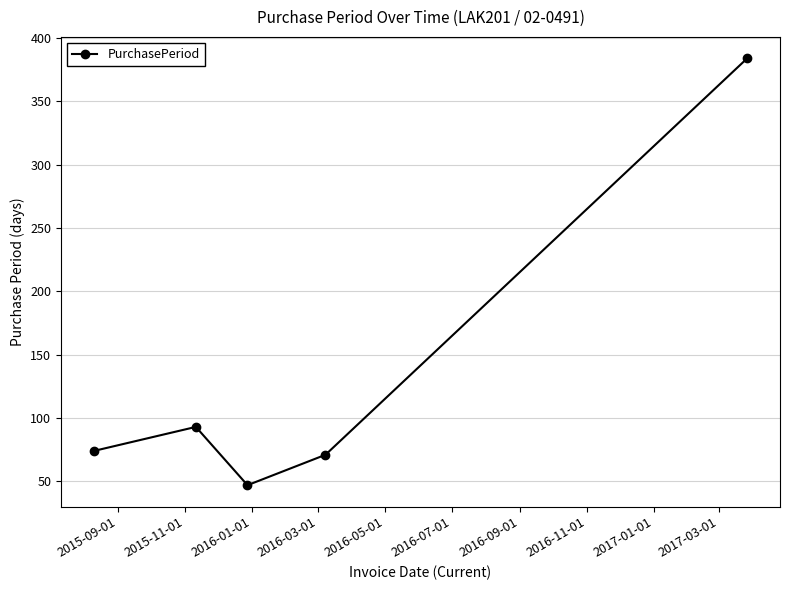

What is the value of the 4th point from the left?

71